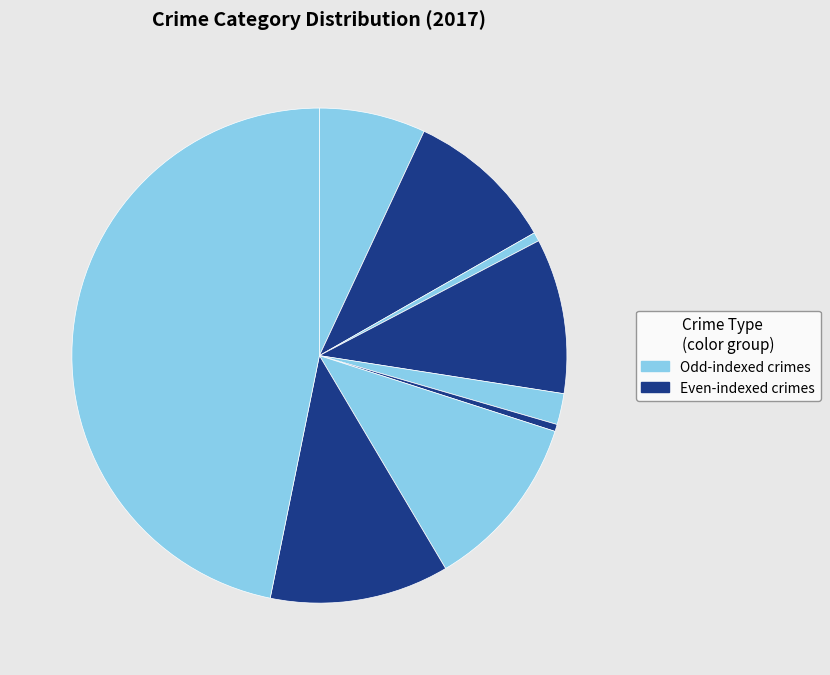

How many segments does this pie chart have?

9